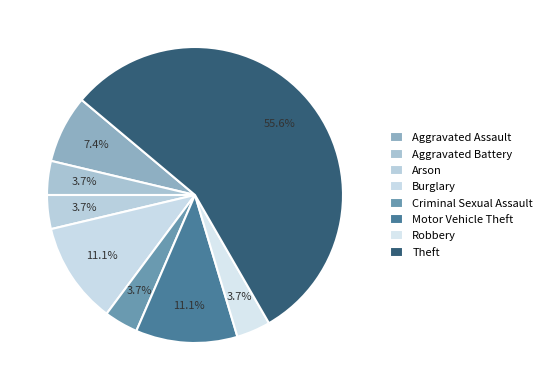

Is Theft the majority of the pie?

Yes